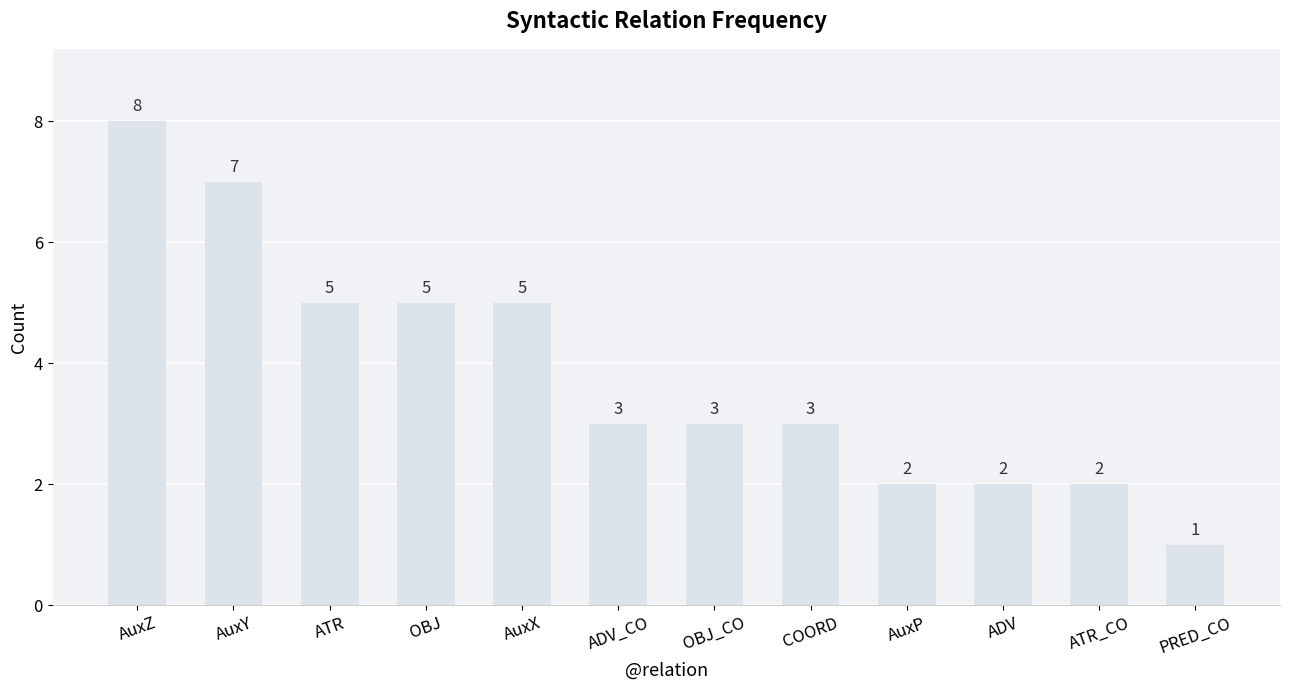

What is the greatest value displayed?

8